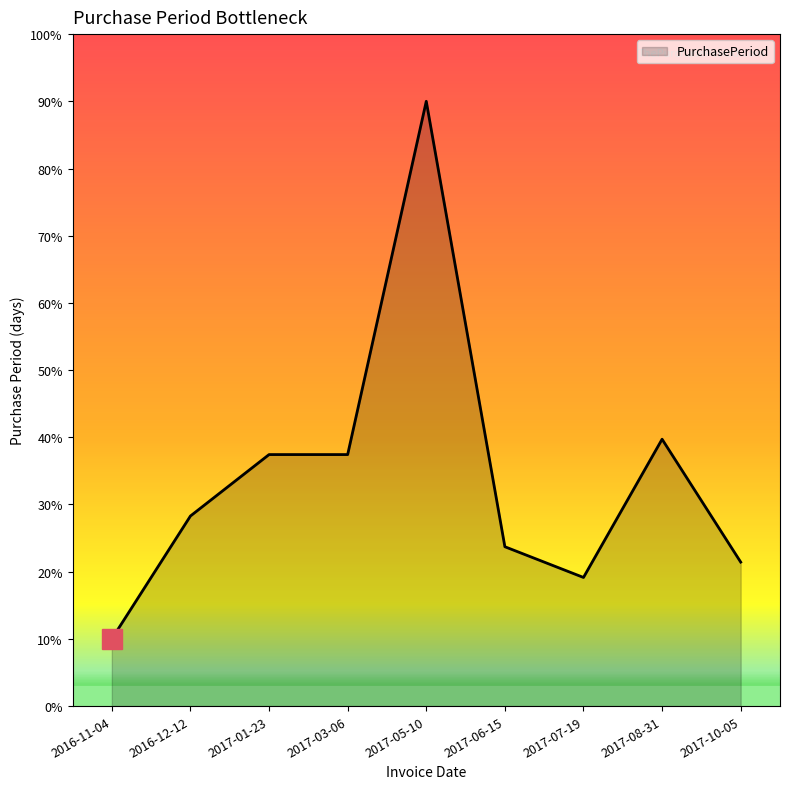

Reading right to left, list all the values displayed in this chart.

21.4	39.7	19.1	23.7	90.0	37.4	37.4	28.3	10.0